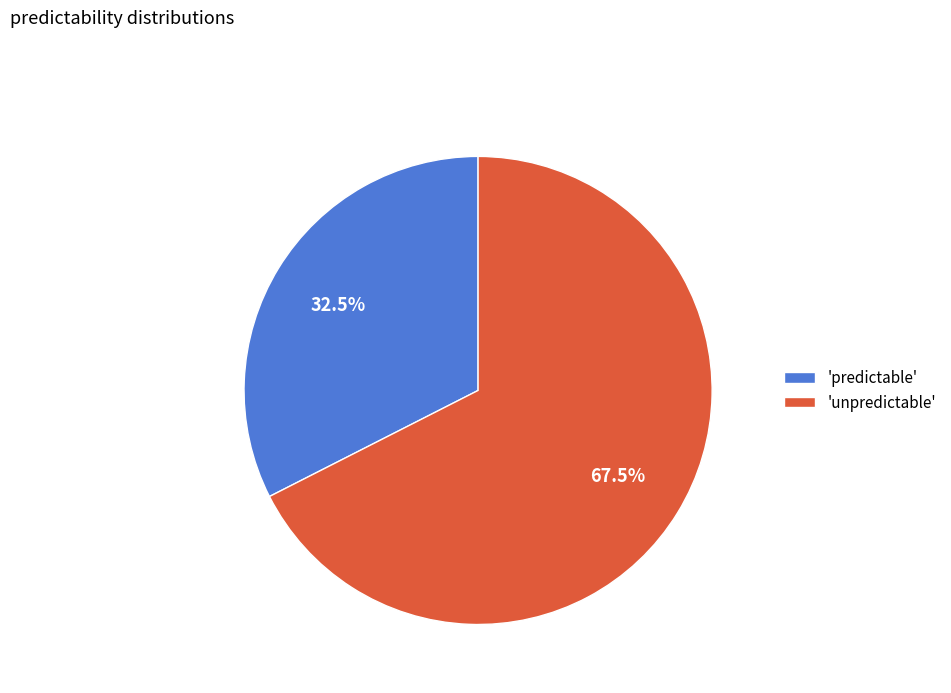

How many segments does this pie chart have?

2